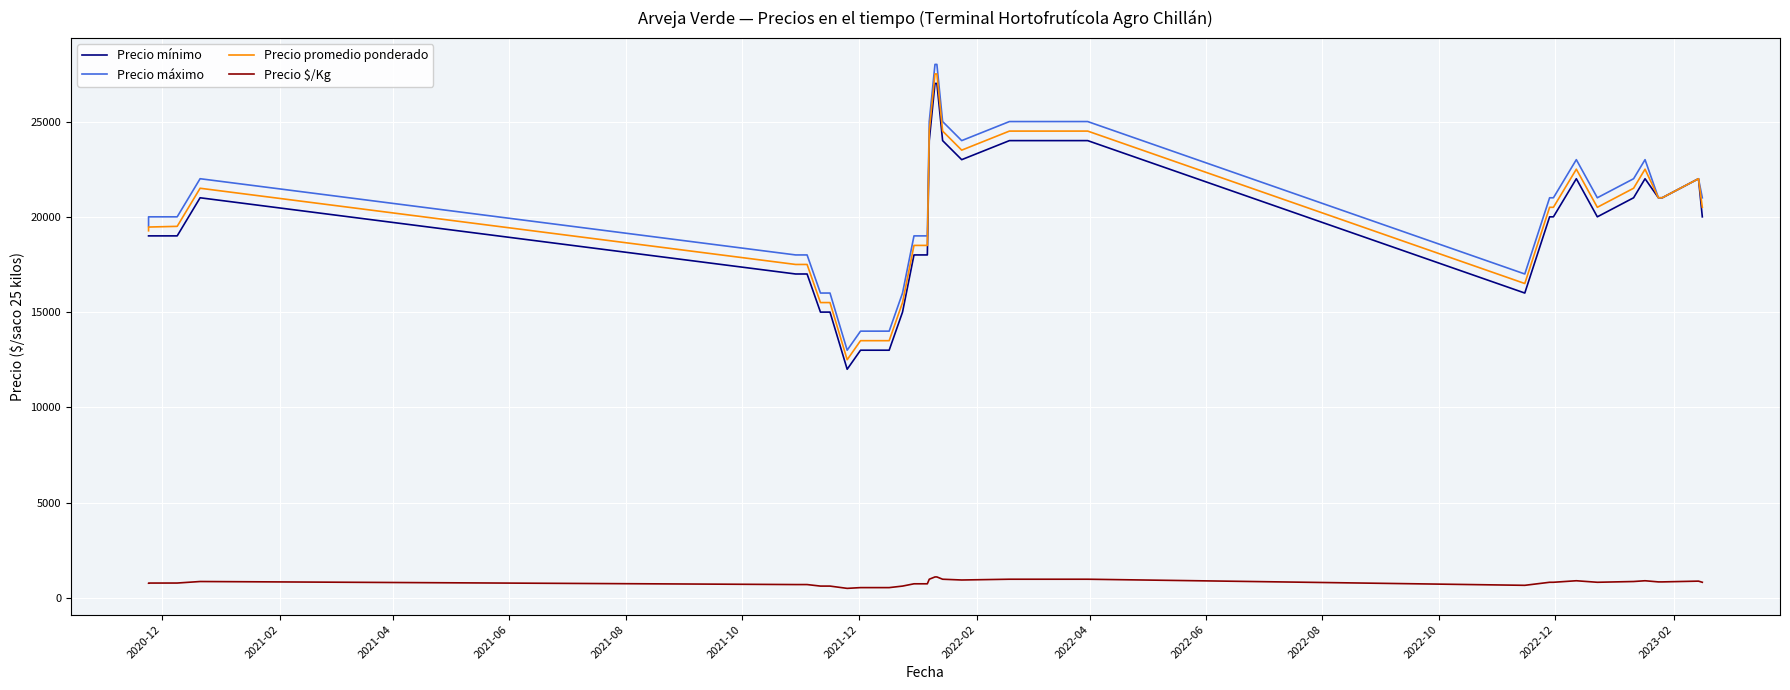

Which series has the widest spread of values?

Precio mínimo